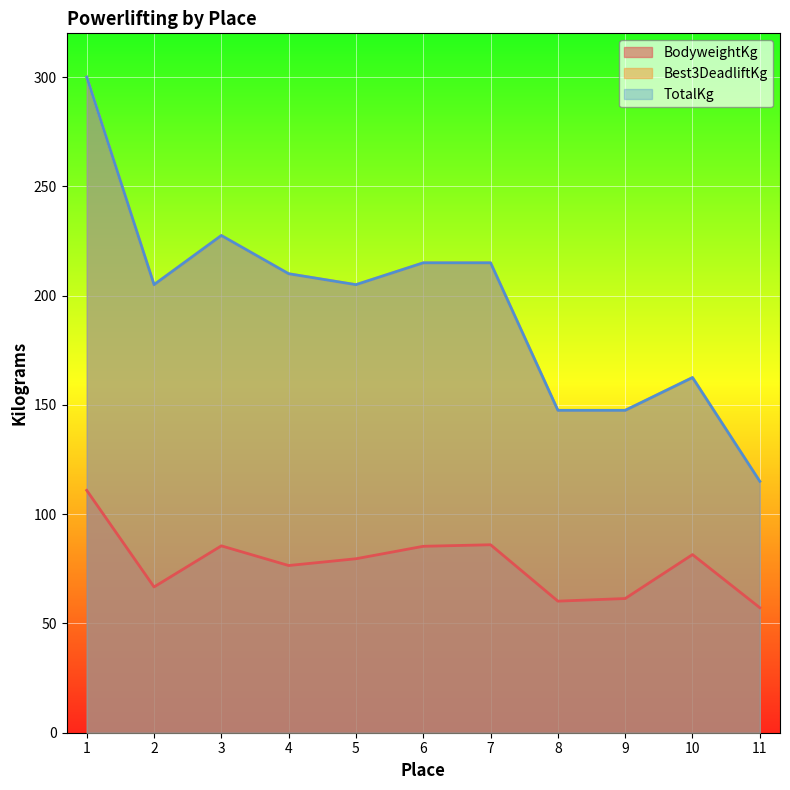

The TotalKg series shows 73.6 at 10. True or false?

False